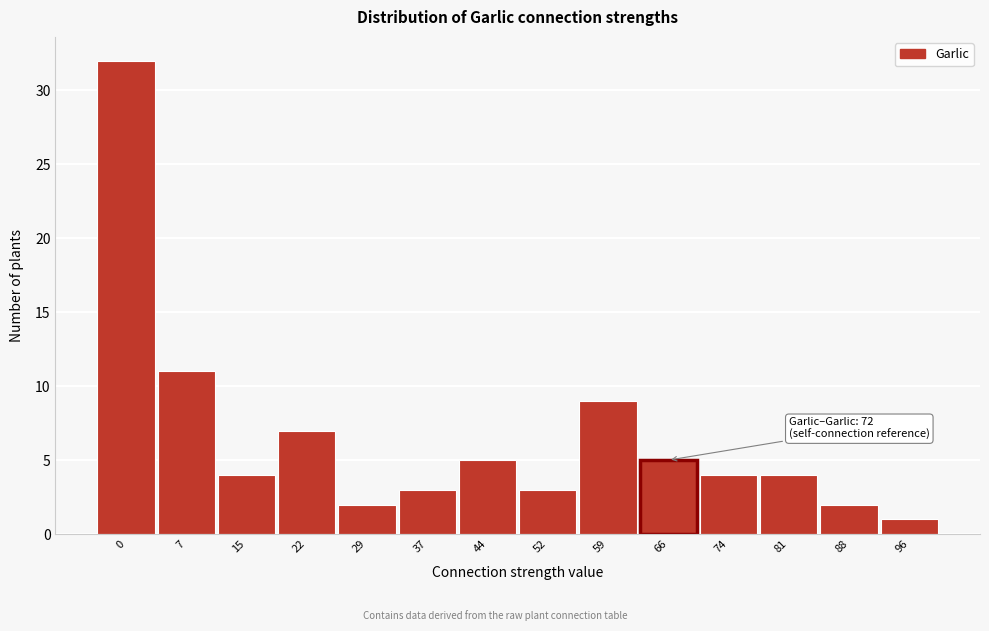

Reading right to left, list all the values displayed in this chart.

96=1	88=2	81=4	74=4	66=5	59=9	52=3	44=5	37=3	29=2	22=7	15=4	7=11	0=32